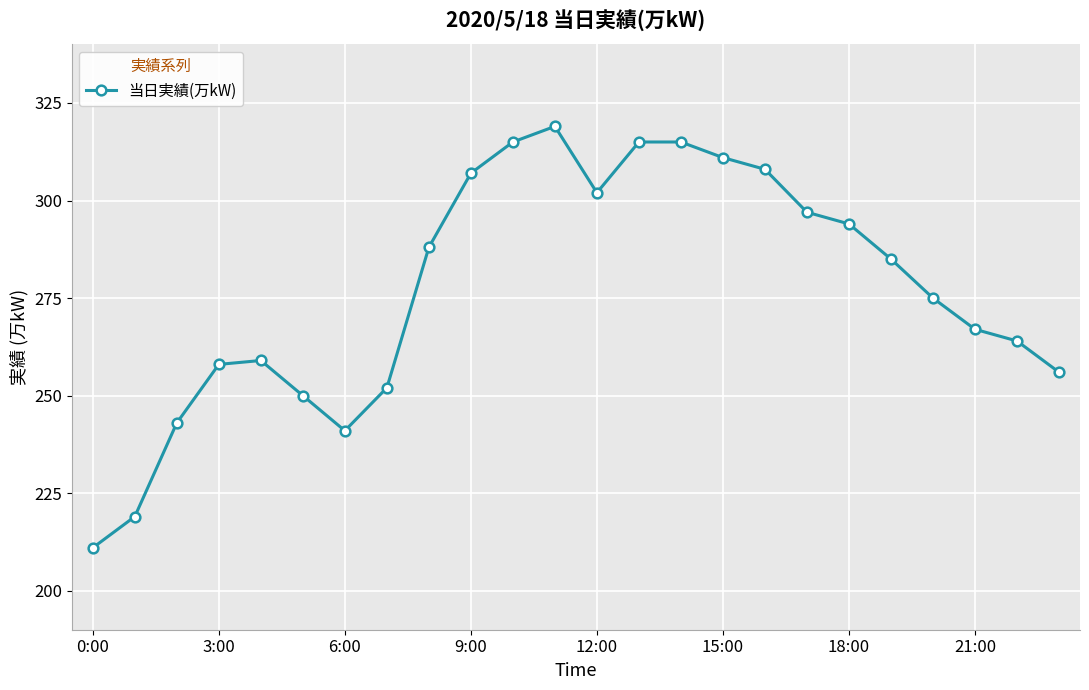

What is the difference between the maximum and minimum values?

108